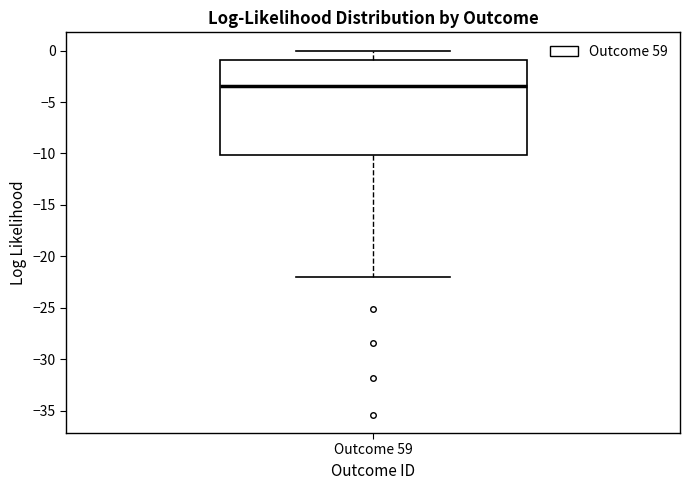

Read this box plot against the y-axis: the position of the median line, the range covered by the box, and the ends of both whiskers. The values are not printed on the chart, so give them approximately, as read against the axis.

median -3.5, box -10.0 to -1.0, whiskers -22.0 to 0.0